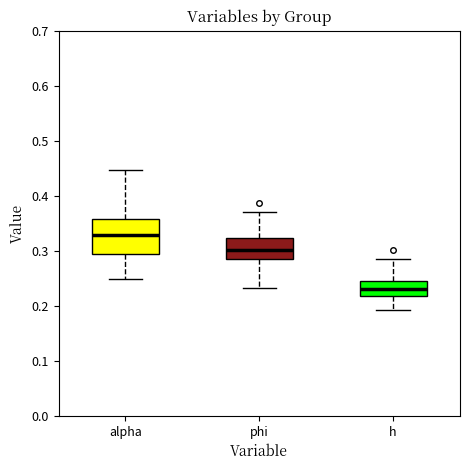

Reading left to right, read every box against the y-axis: the position of its median line, the range the box covers, and the ends of its whiskers. The values are not printed on the chart, so give them approximately, as read against the axis.

alpha: median 0.33, box 0.29 to 0.36, whiskers 0.25 to 0.45
phi: median 0.30, box 0.28 to 0.32, whiskers 0.23 to 0.37
h: median 0.23, box 0.22 to 0.25, whiskers 0.19 to 0.28